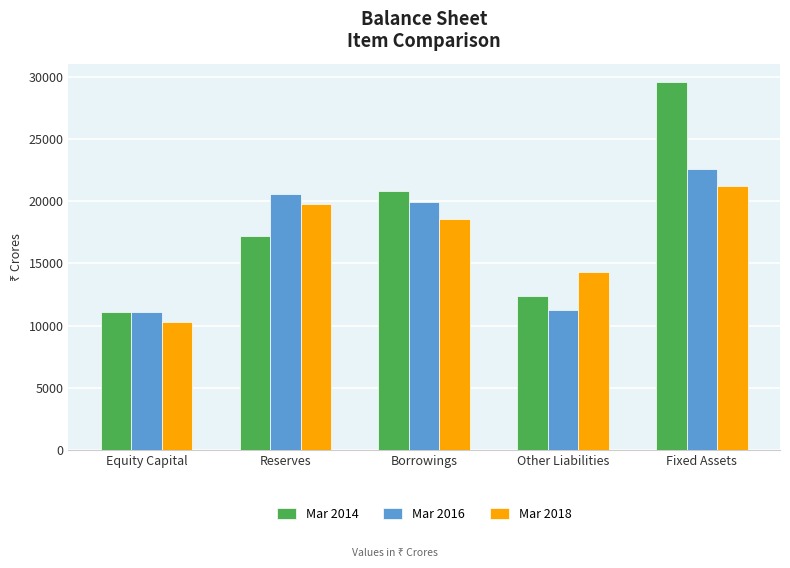

What is the label of the 3rd bar from the left?

Borrowings